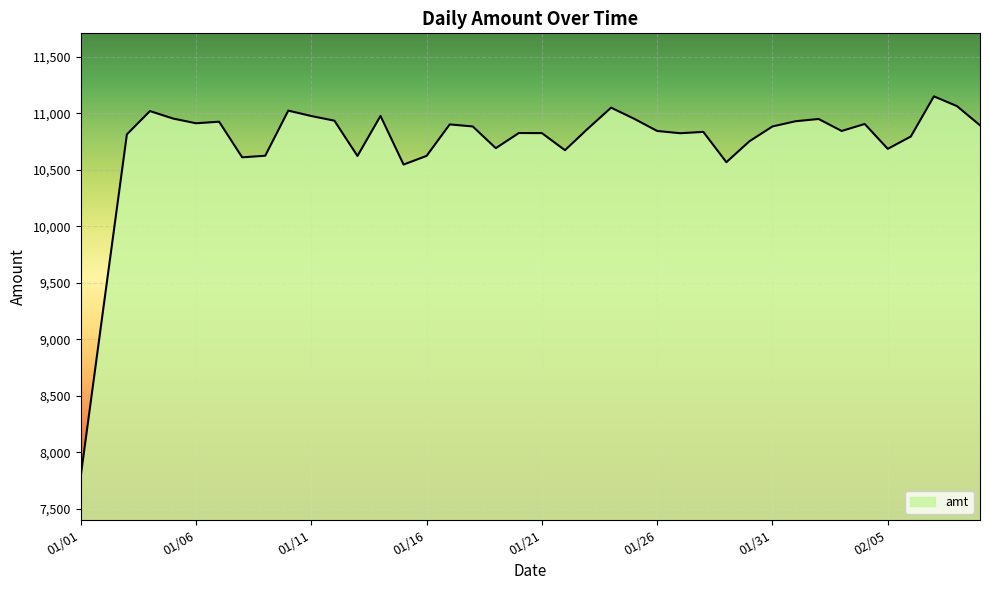

What is the maximum value shown in the chart?

11149